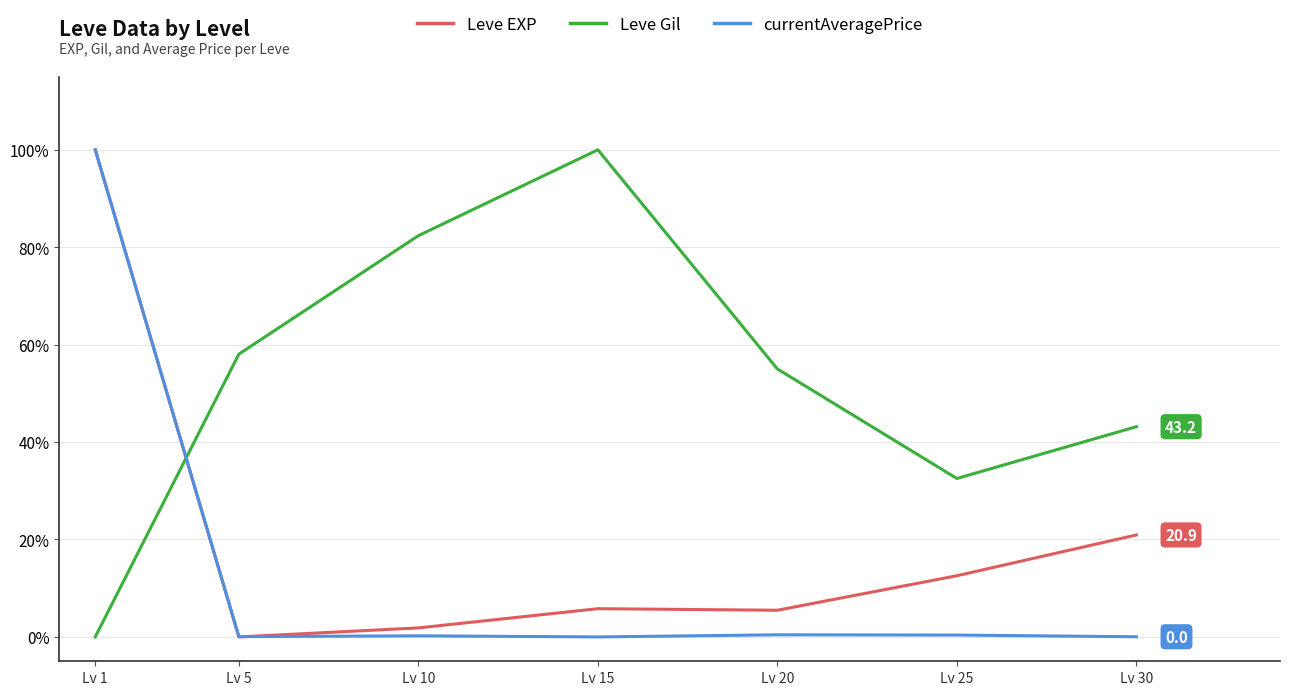

What is the maximum value for Leve Gil?

100.0